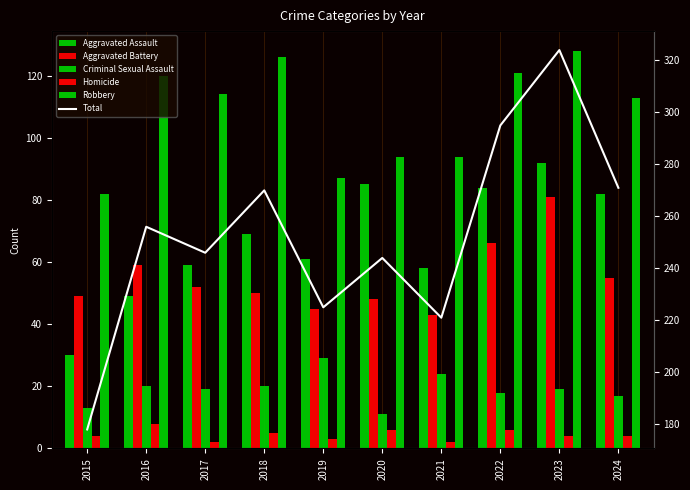

What is the highest value of the Total series?

324